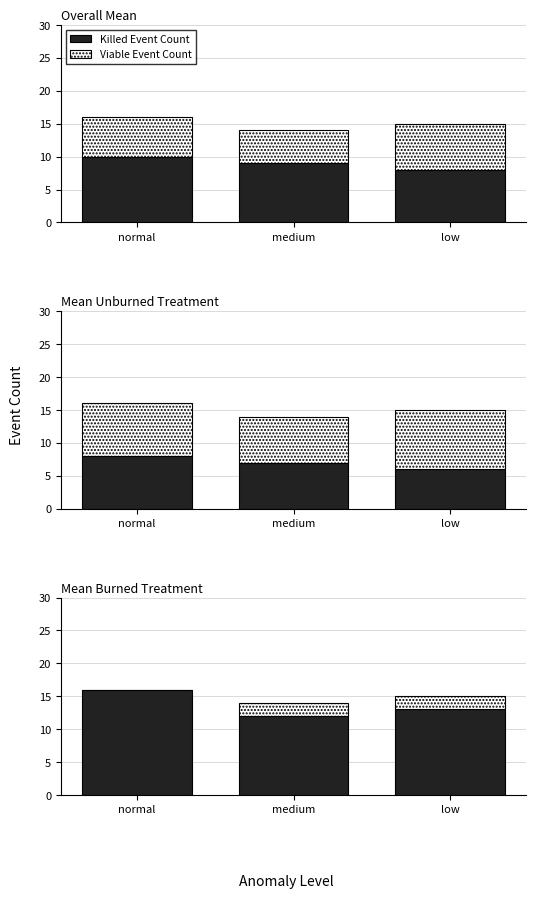

Between medium and low, which is larger?

low